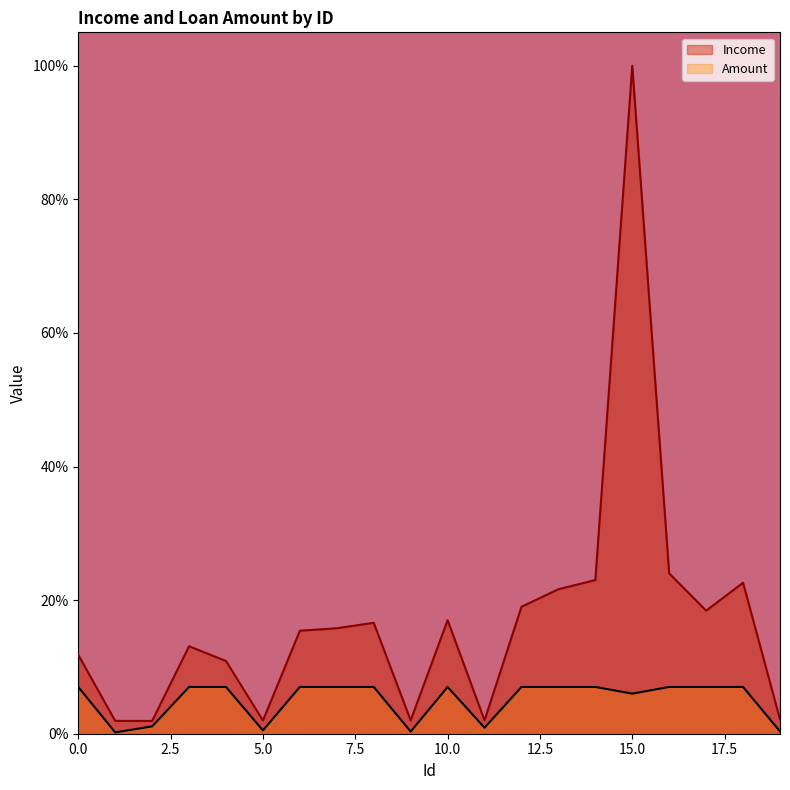

True or false: Amount and Income intersect in this chart.

False